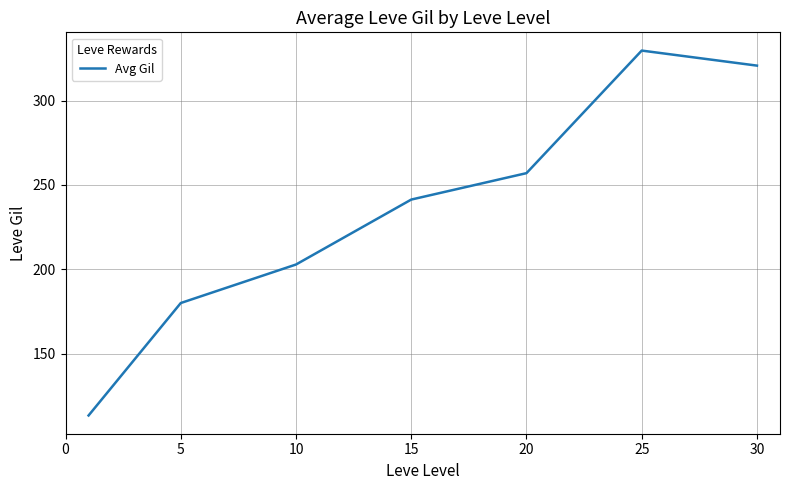

What is the greatest value displayed?

329.7